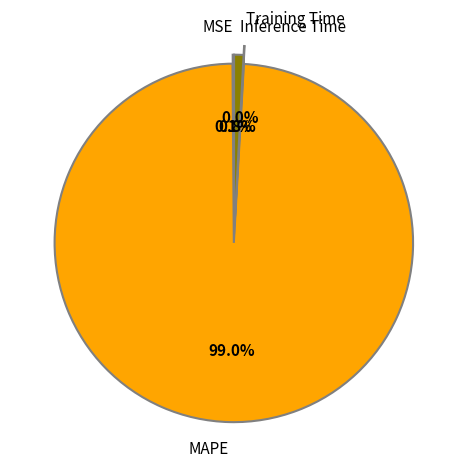

Is there a majority slice in this chart?

Yes